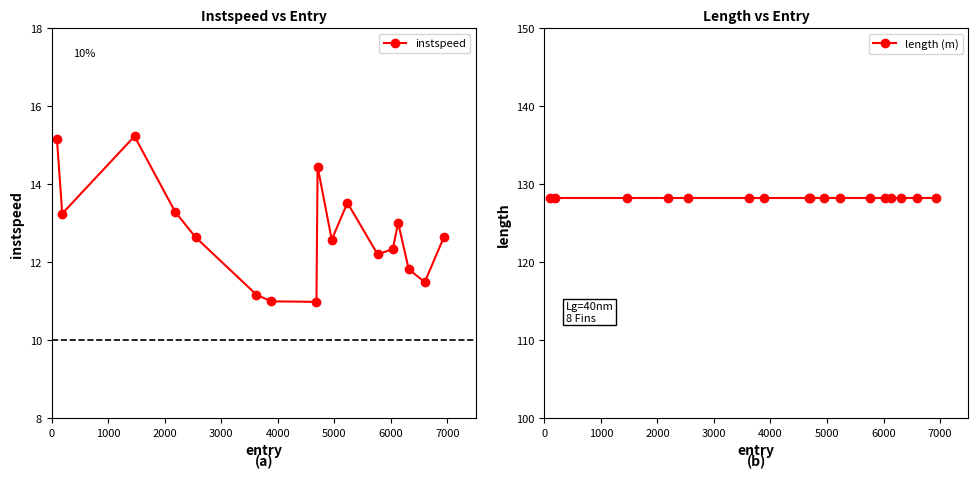

Does the chart have visible grid lines?

No